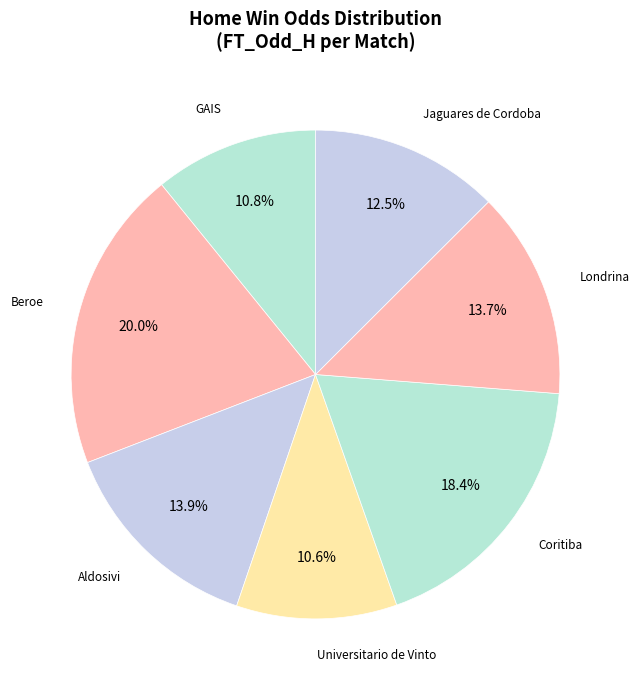

Between Jaguares de Cordoba and GAIS, which is larger?

Jaguares de Cordoba